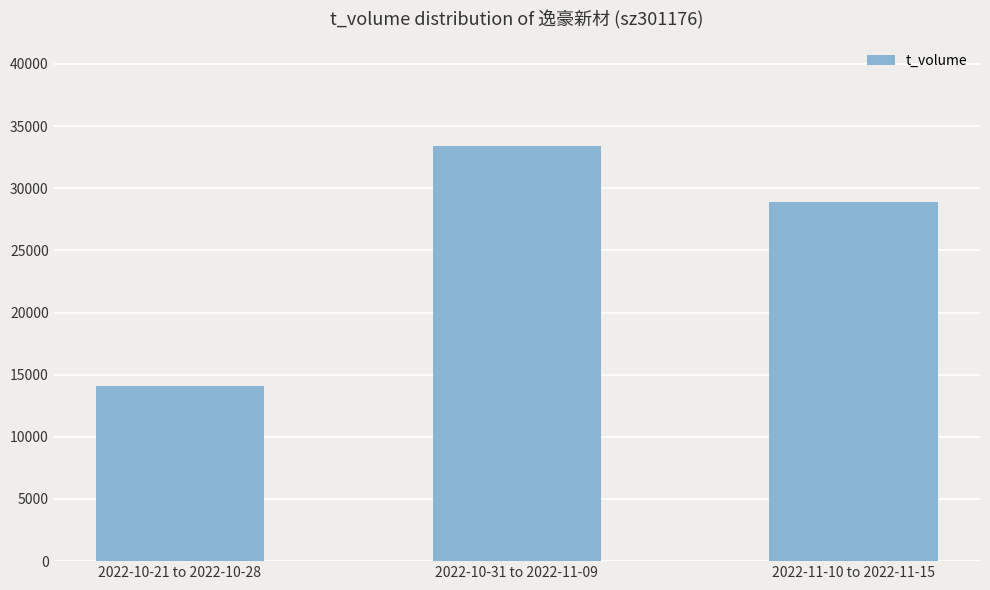

Reading left to right, transcribe all the data shown in this chart.

2022-10-21 to 2022-10-28=14127	2022-10-31 to 2022-11-09=33437	2022-11-10 to 2022-11-15=28885